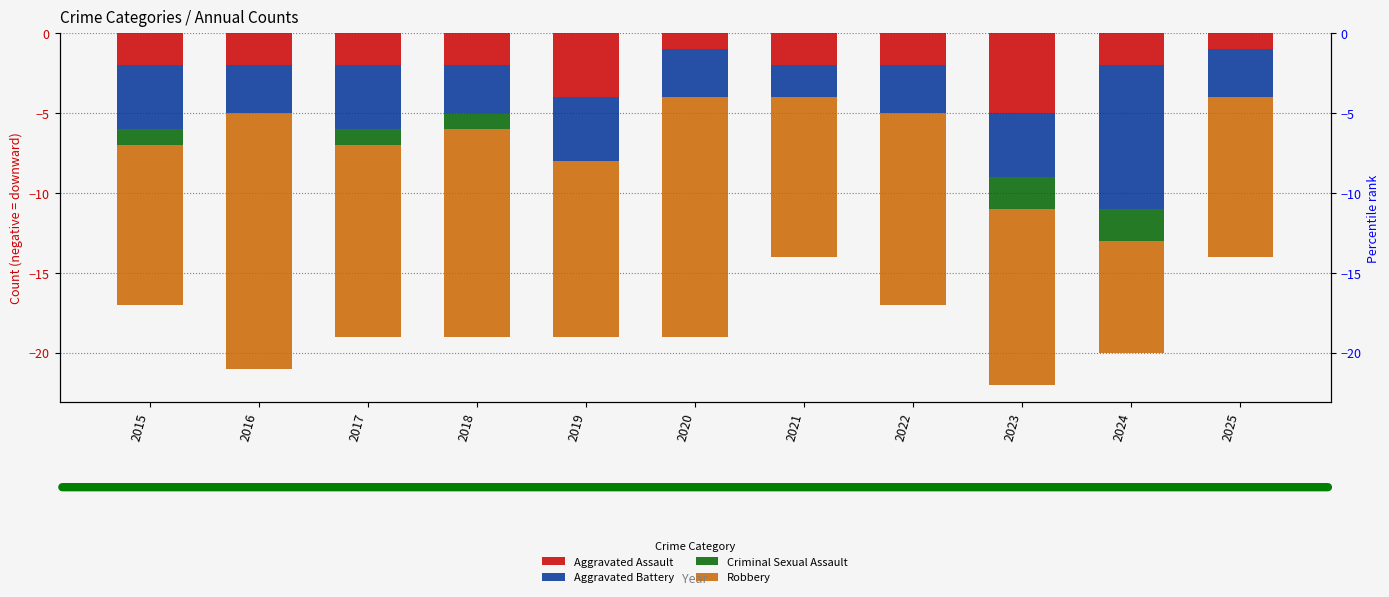

Which series has the widest spread of values?

Robbery